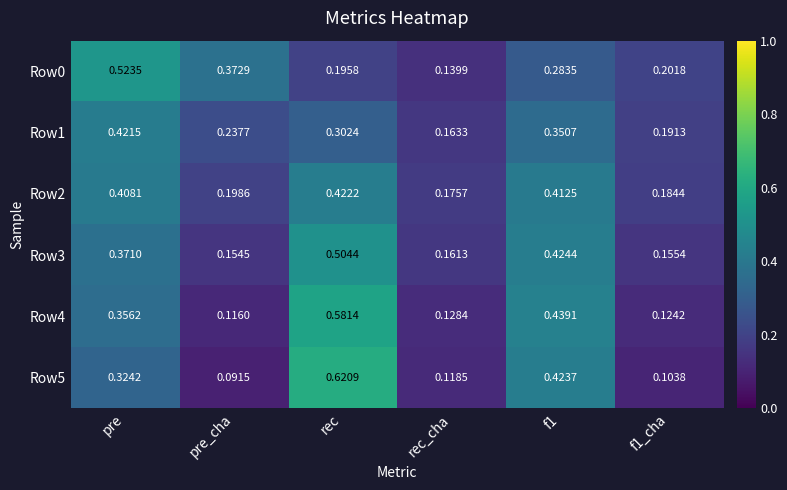

At which category is the sum across all series the highest?

rec